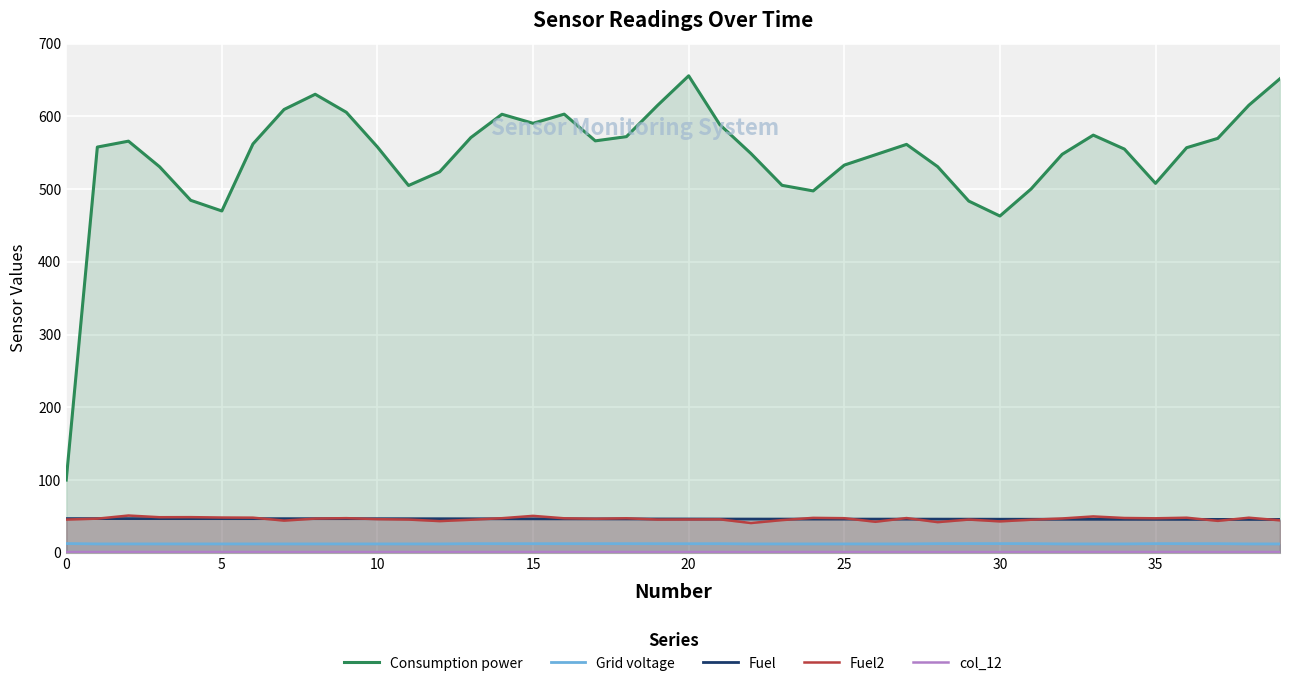

How many values in the Consumption power series are below 557?

19